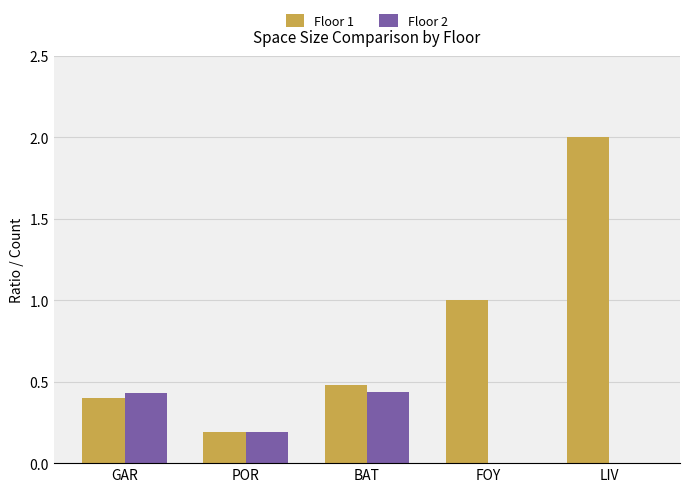

True or false: Floor 1 has a value of 0.5 at BAT.

True